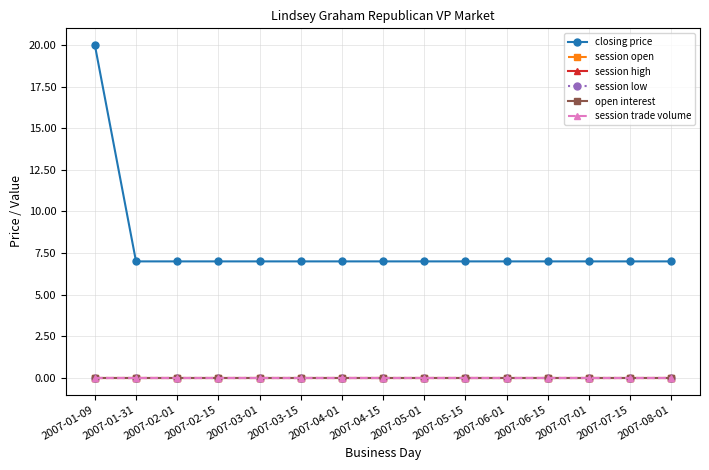

True or false: session trade volume and open interest cross at least once.

False